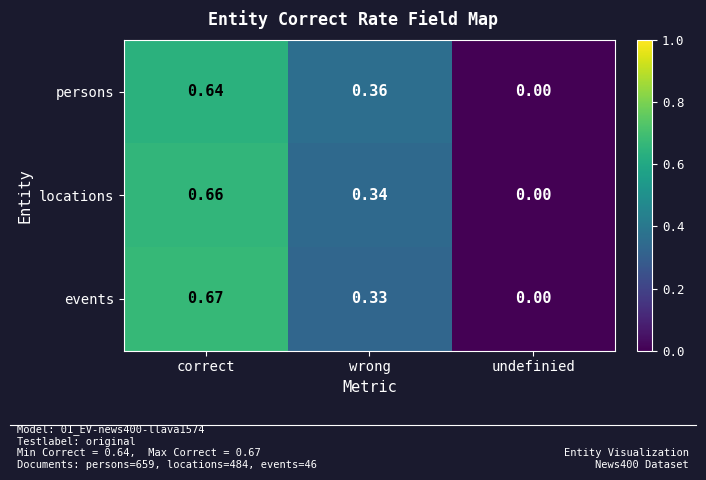

At which label is locations closest to 0?

undefinied